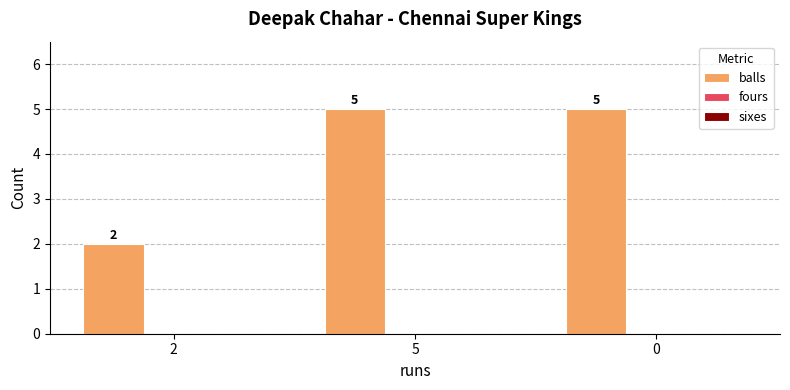

Reading left to right, extract all data points from this chart.

2=2	5=5	0=5